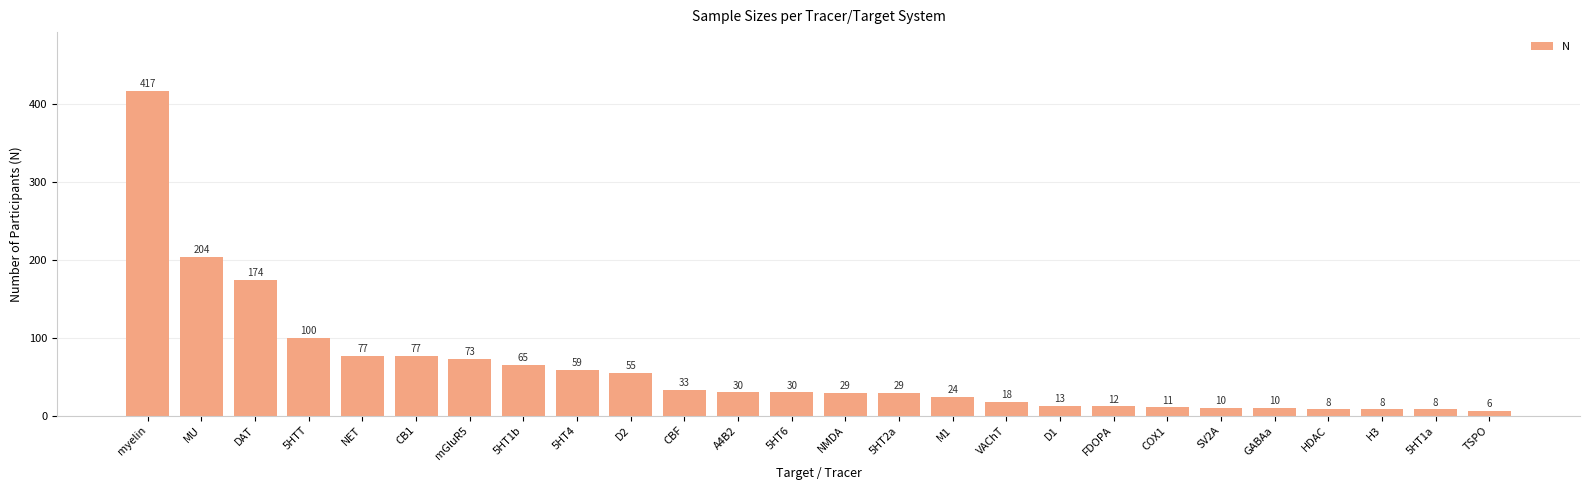

Does the chart contain stacked bars?

No